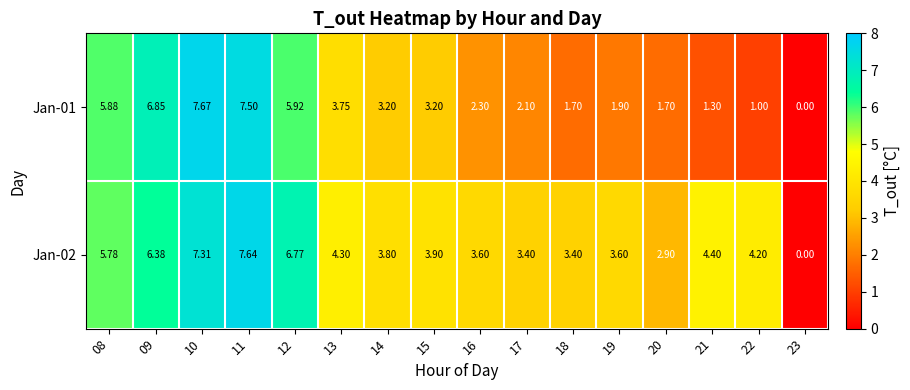

Is the value of Jan-02 at 14 greater than the value of Jan-01 at 19?

Yes